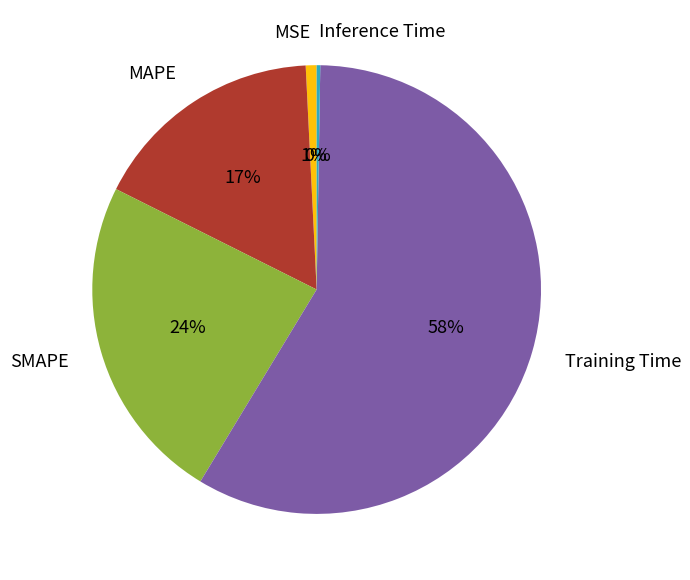

To the nearest percent, what is the difference between the largest and smallest slice percentages?

58%